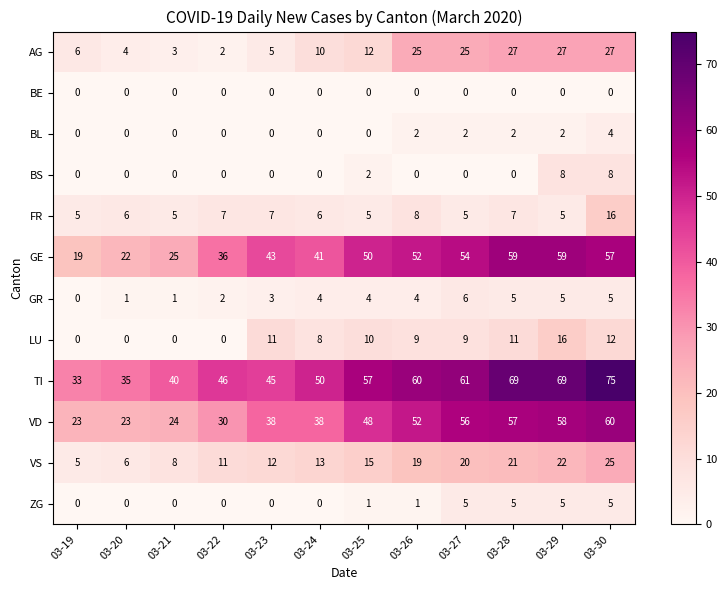

What is the sum of all VS values?

177